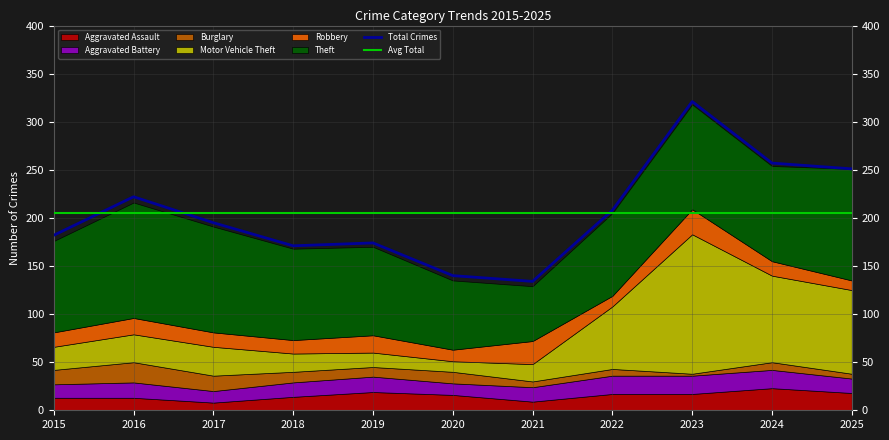

Where is Theft nearest to the value 88?

2022